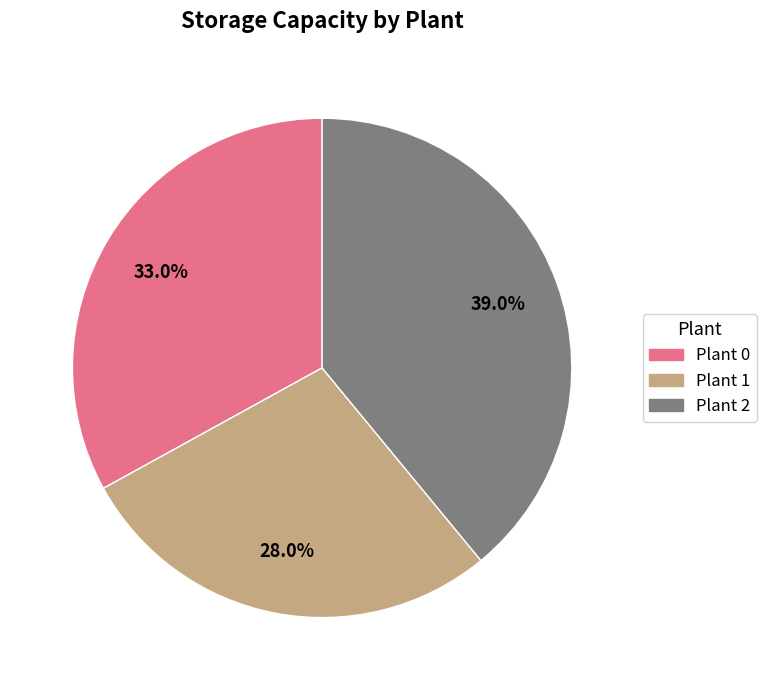

How much of the chart is everything except Plant 2?

61.0%